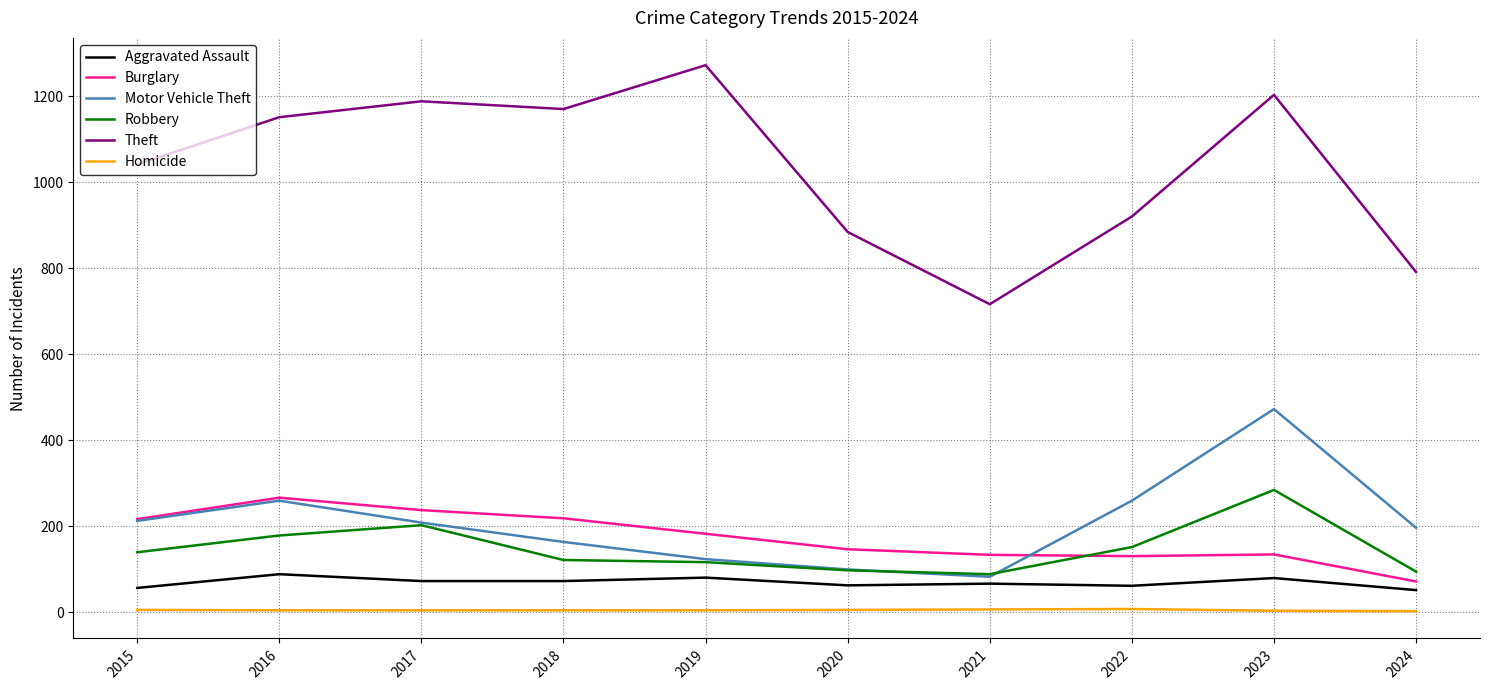

True or false: Robbery has a value of 151 at 2022.

True